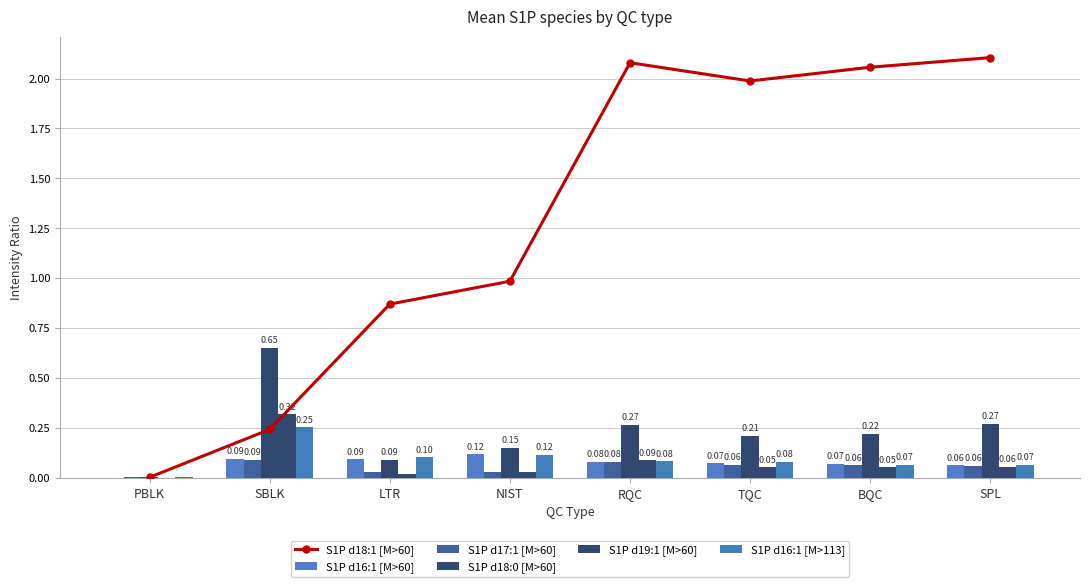

List the labels in order of S1P d18:1 [M>60] value, smallest first.

PBLK, SBLK, LTR, NIST, TQC, BQC, RQC, SPL